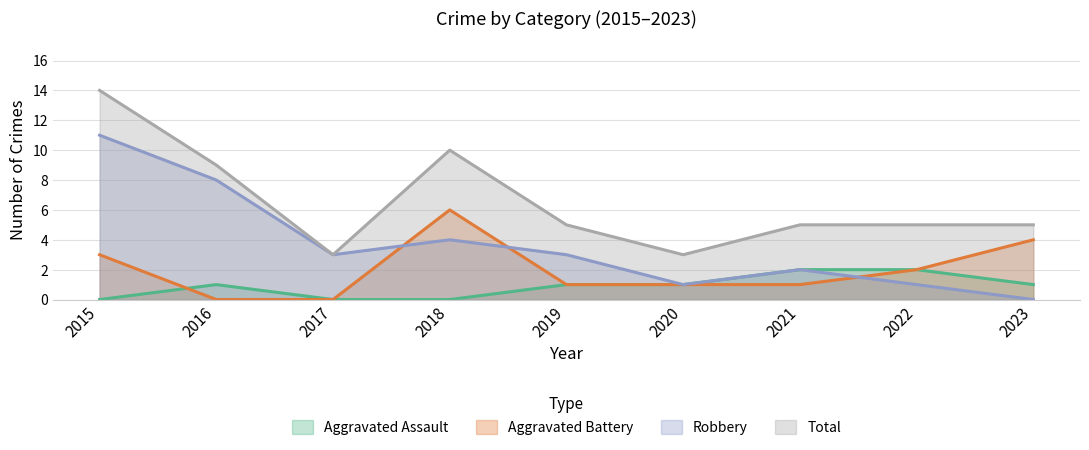

Reading left to right, list all the values displayed in this chart.

Aggravated Assault: 2015=0	2016=1	2017=0	2018=0	2019=1	2020=1	2021=2	2022=2	2023=1
Aggravated Battery: 2015=3	2016=0	2017=0	2018=6	2019=1	2020=1	2021=1	2022=2	2023=4
Robbery: 2015=11	2016=8	2017=3	2018=4	2019=3	2020=1	2021=2	2022=1	2023=0
Total: 2015=14	2016=9	2017=3	2018=10	2019=5	2020=3	2021=5	2022=5	2023=5